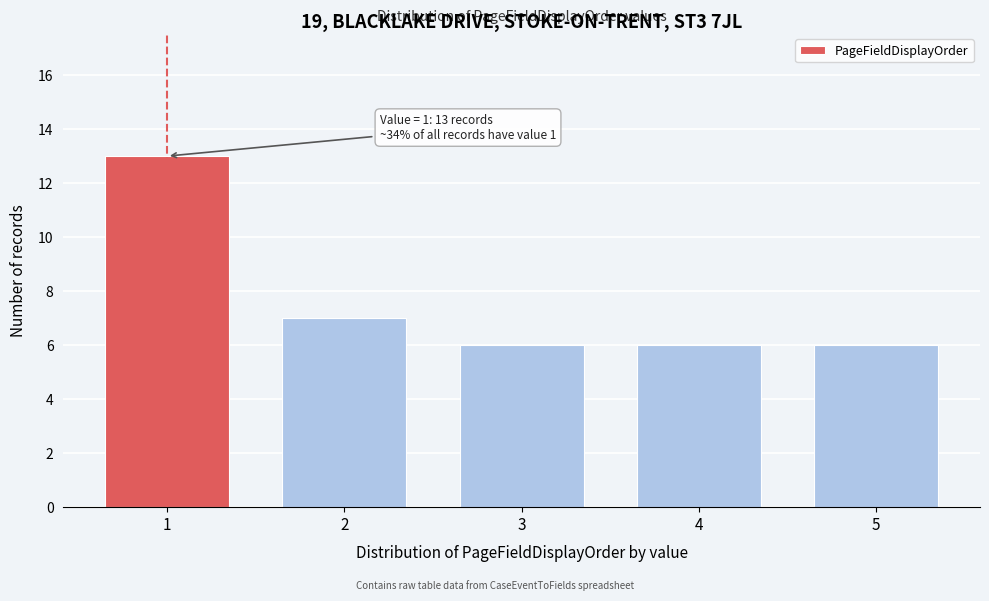

Reading left to right, transcribe all the data shown in this chart.

13	7	6	6	6